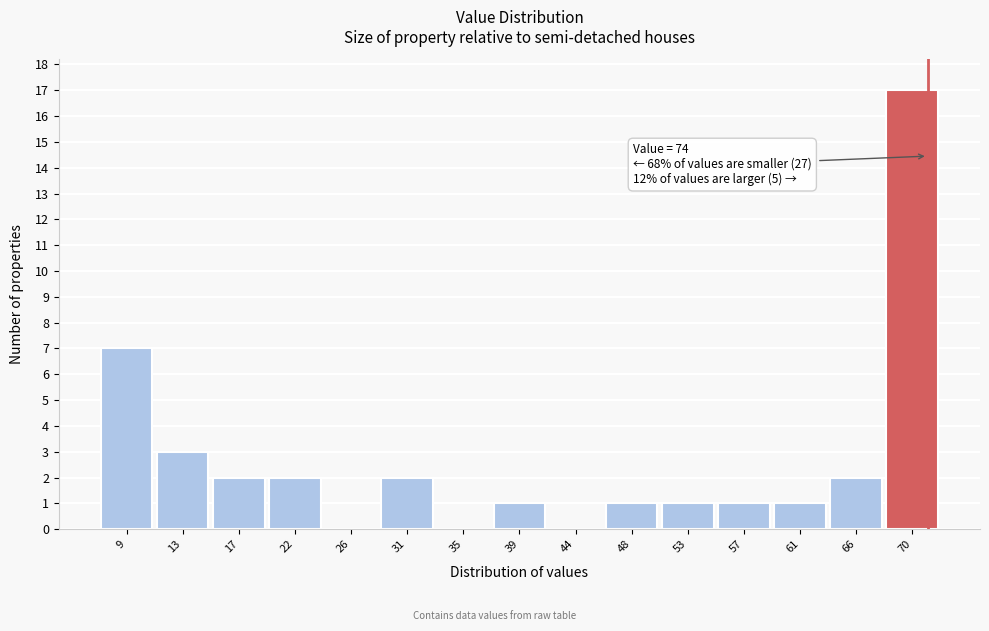

Reading right to left, extract all data points from this chart.

70=17	66=2	61=1	57=1	53=1	48=1	44=0	39=1	35=0	31=2	26=0	22=2	17=2	13=3	9=7